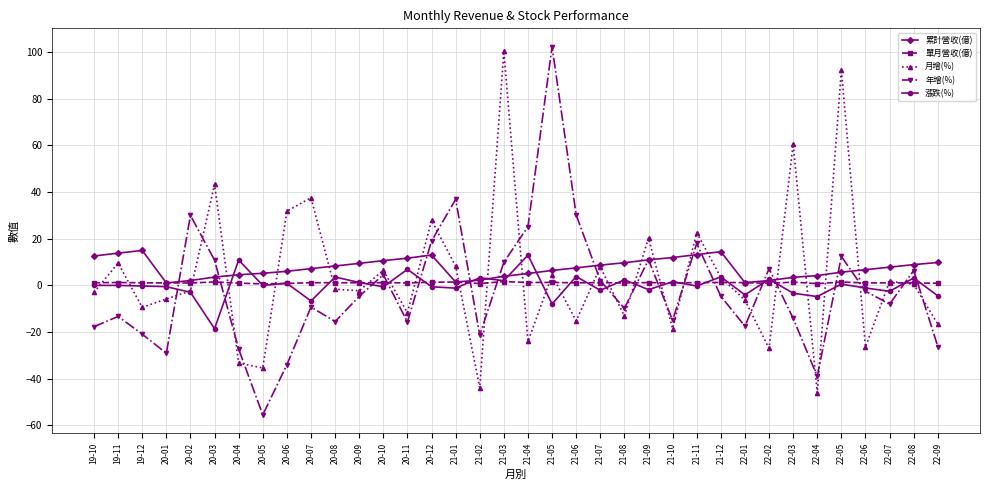

What is the label of the 15th point from the right?

21-07